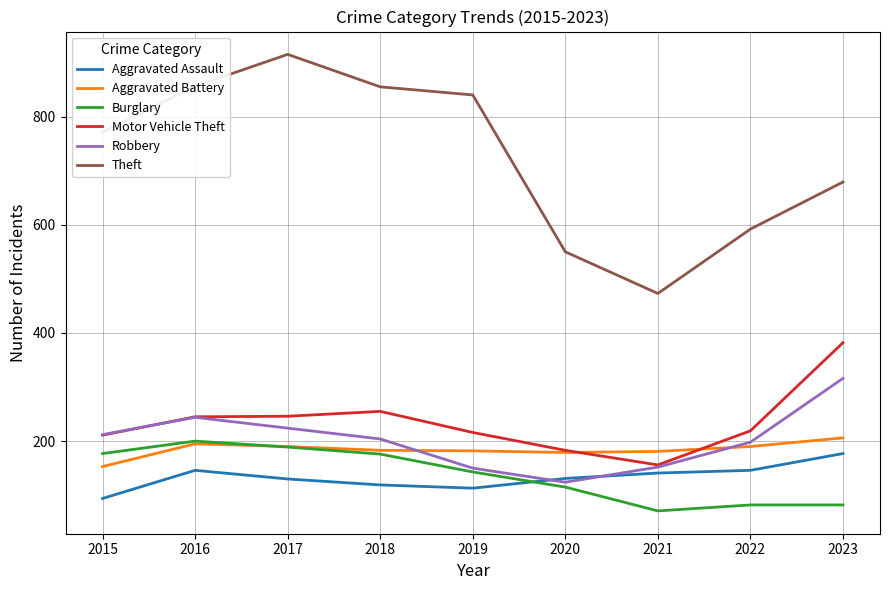

True or false: Burglary and Theft cross at least once.

False